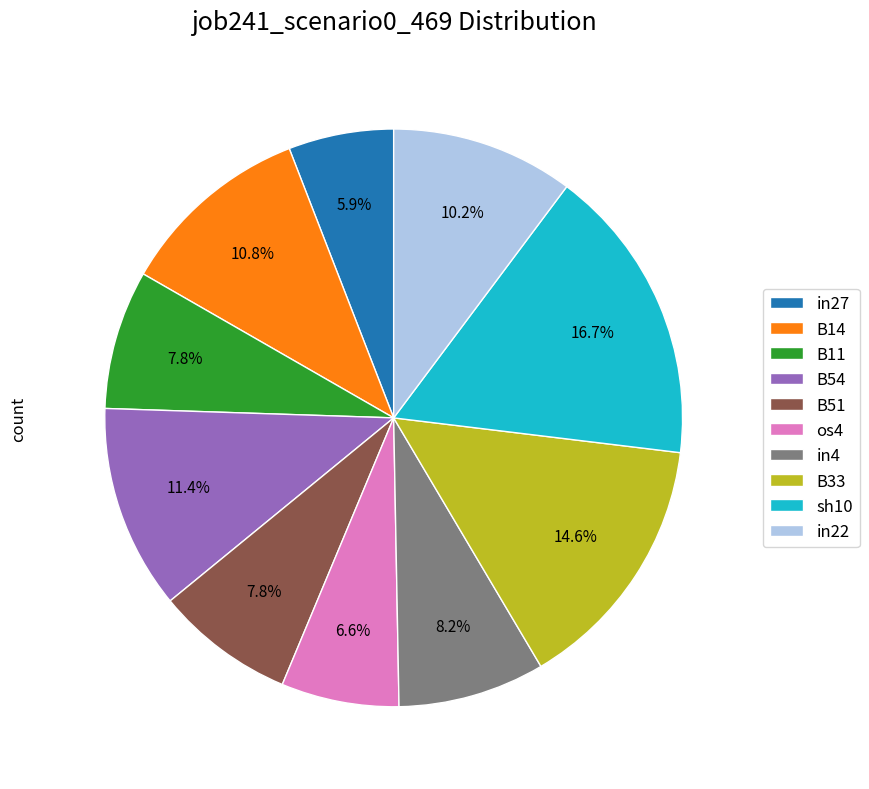

The B11 slice represents 15% of the pie. True or false?

False